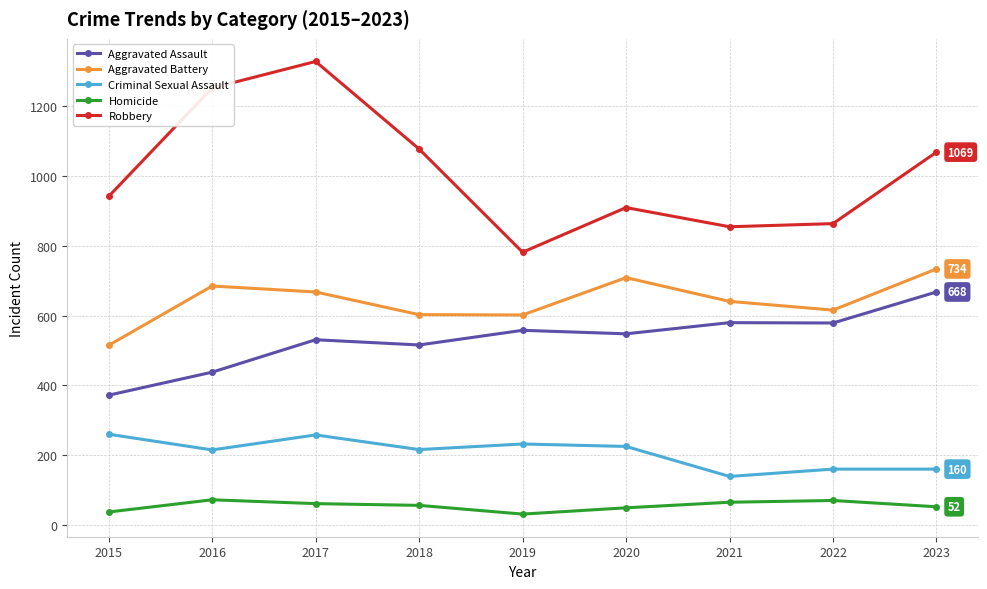

The value of Aggravated Assault at 2021 is 580. True or false?

True